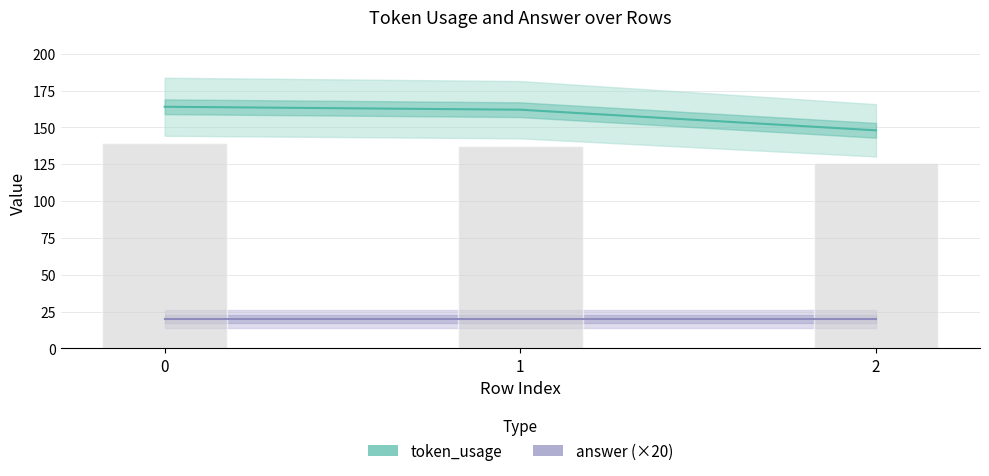

How many data points in token_usage are less than 162?

1